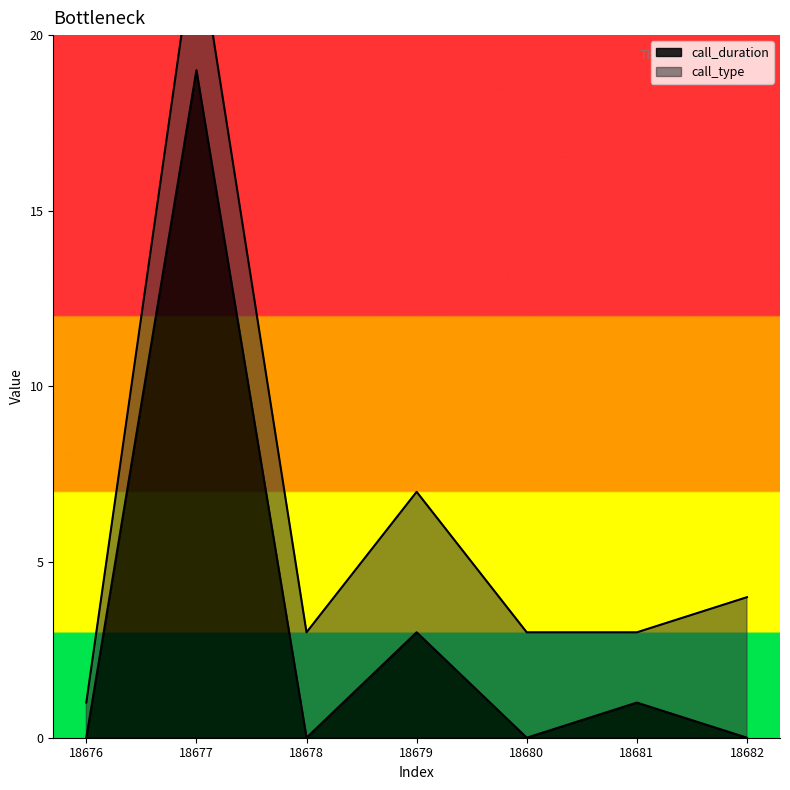

Reading left to right, what are all the values shown in this chart?

18676=0	18677=19	18678=0	18679=3	18680=0	18681=1	18682=0